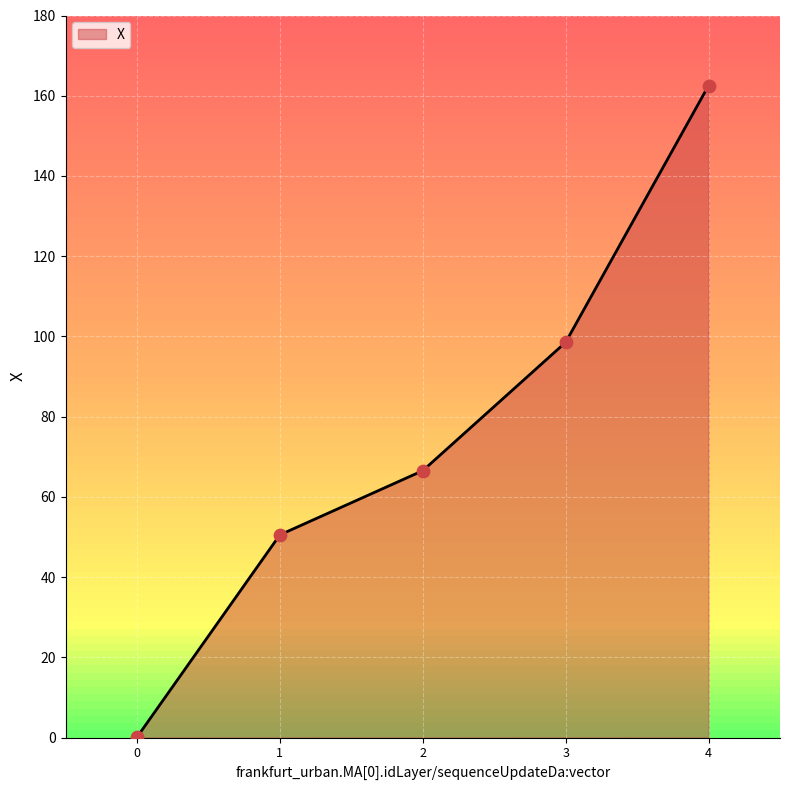

What is the change in value from 2 to 3?

+32.0